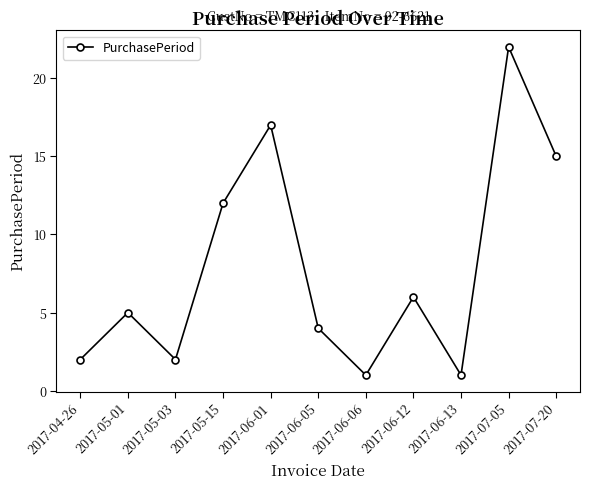

What is the value of the 11th point from the left?

15